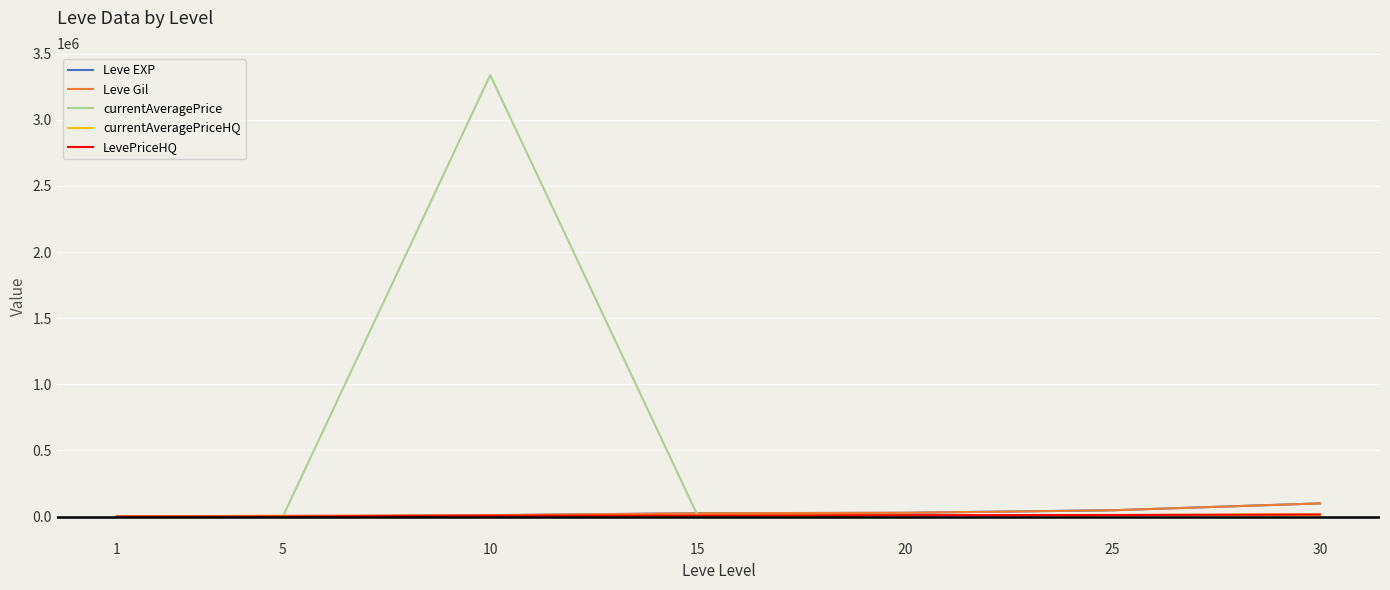

Reading left to right, what are all the values shown in this chart?

Leve EXP: 1	6	9990	24790	28010	47200	99220
Leve Gil: 690	6030	9990	24790	28010	47200	99220
currentAveragePrice: 3307	0	3338140	7220	10000	12333	15000
currentAveragePriceHQ: 0	0	7210	7220	10000	11000	15000
LevePriceHQ: 0	0	7210	7220	10000	11000	15000